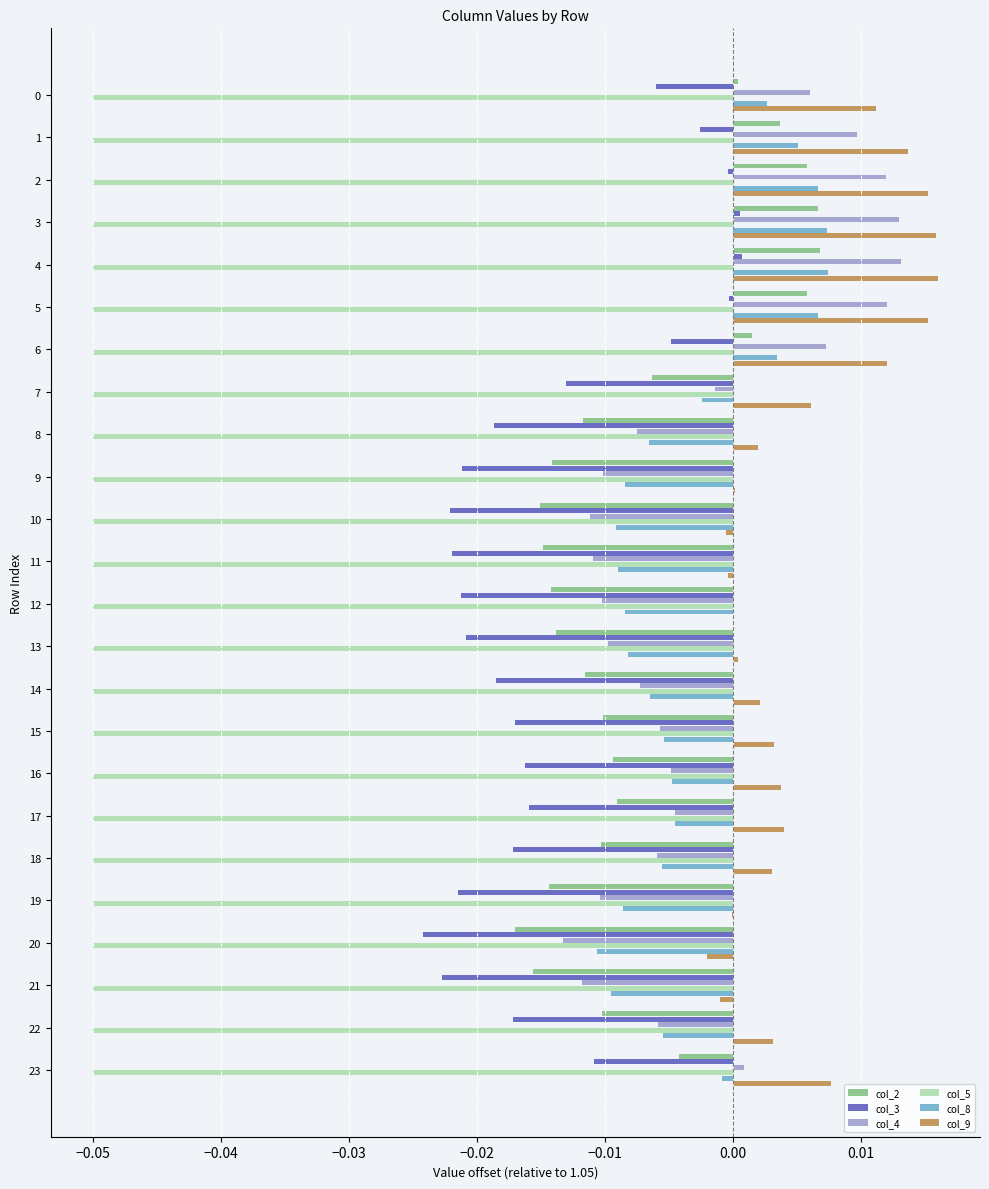

Which series has the widest spread of values?

col_4